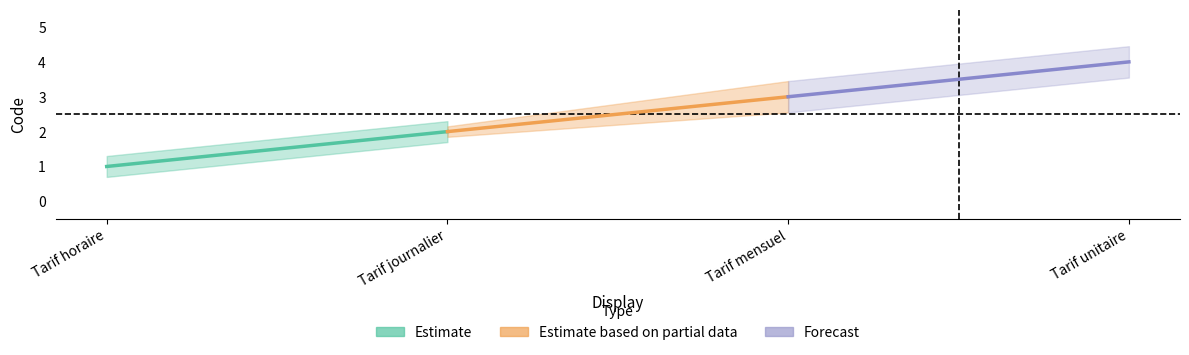

Rank the series by their average value, from lowest to highest.

Estimate, Estimate based on partial data, Forecast